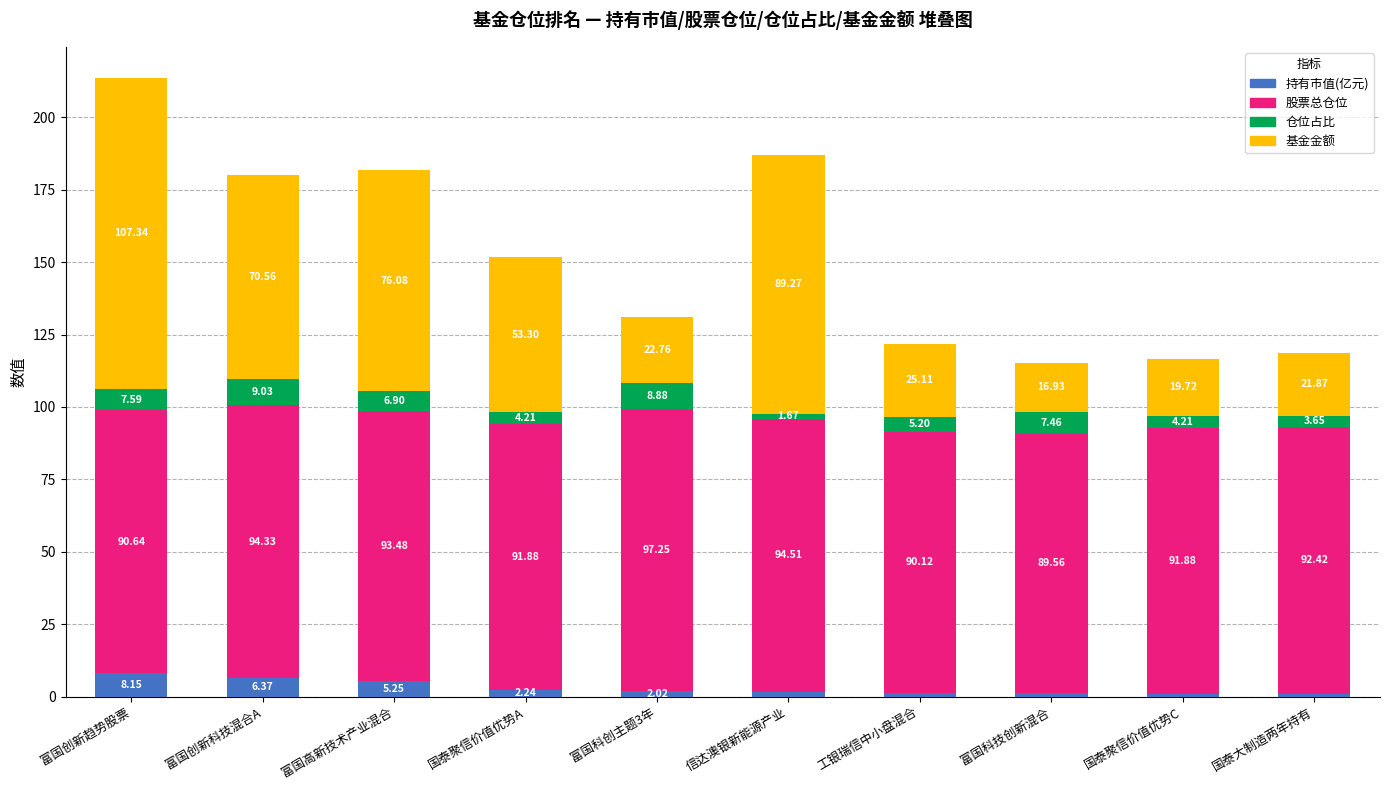

What is the total value across all series at 信达澳银新能源产业?

186.9